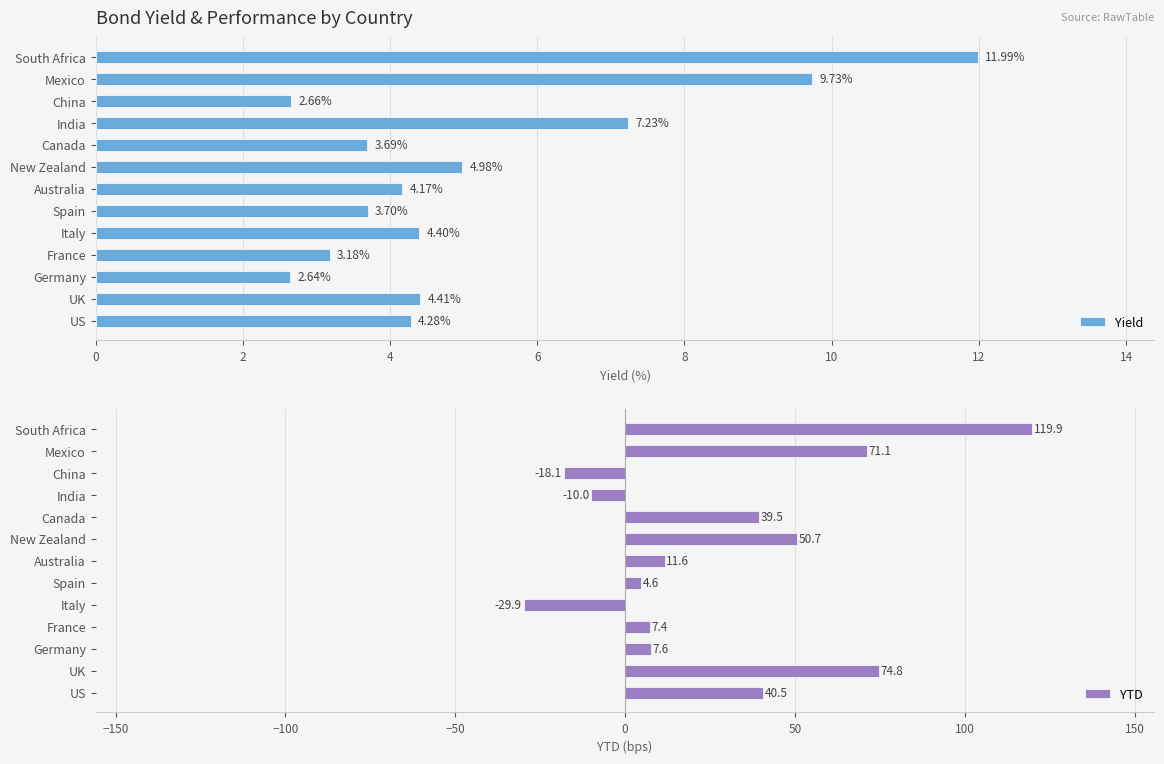

At which label is Yield closest to 7?

India